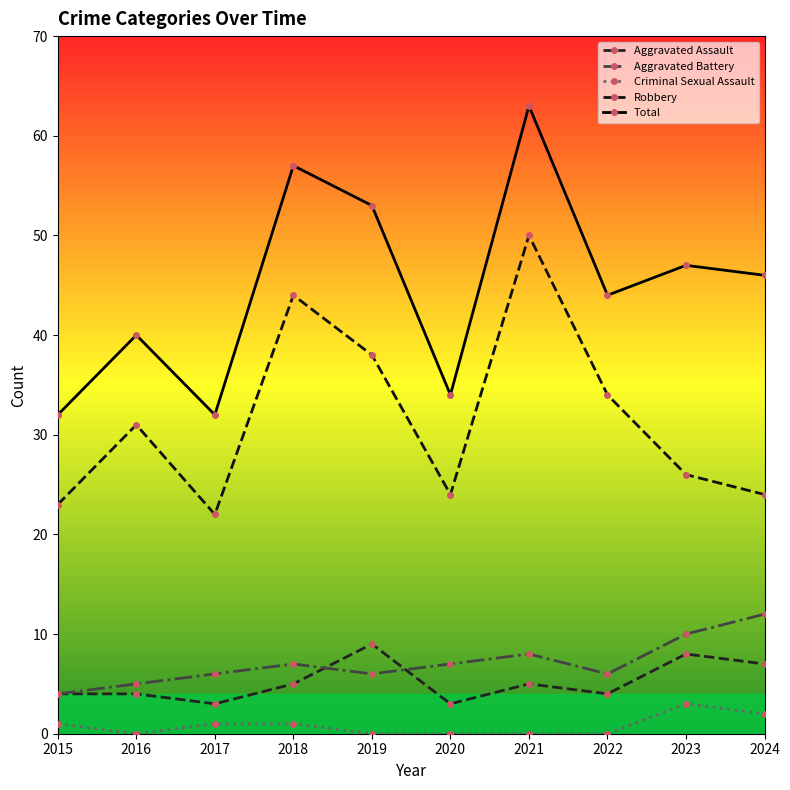

Rank the series at 2017 from highest to lowest value.

Total, Robbery, Aggravated Battery, Aggravated Assault, Criminal Sexual Assault